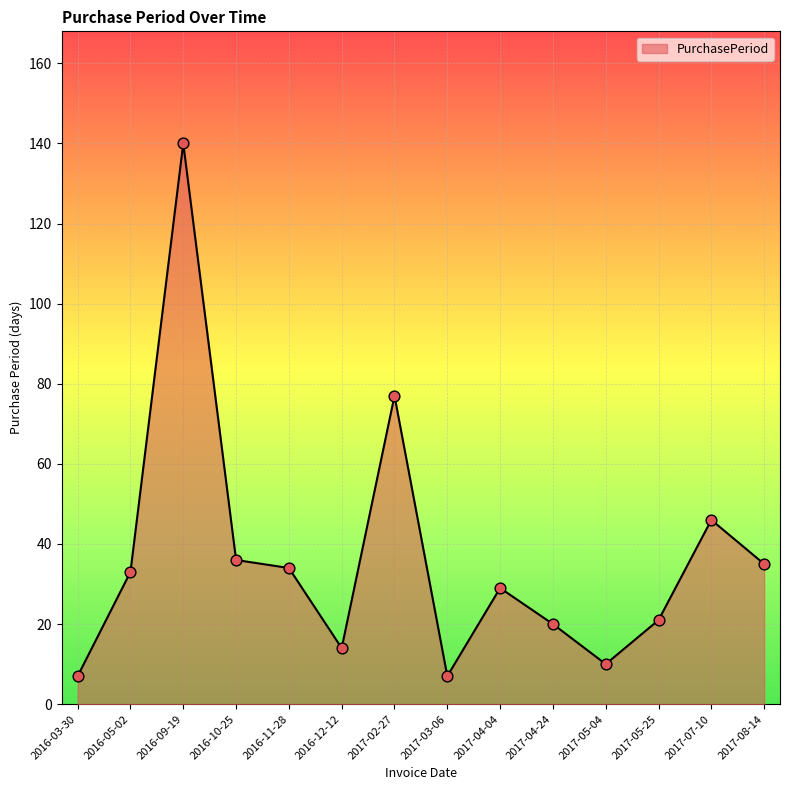

What is the change in value from 2016-03-30 to 2017-07-10?

+39